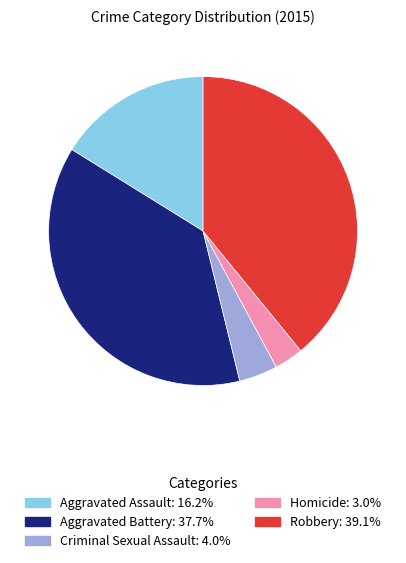

Which slice is the smallest?

Homicide